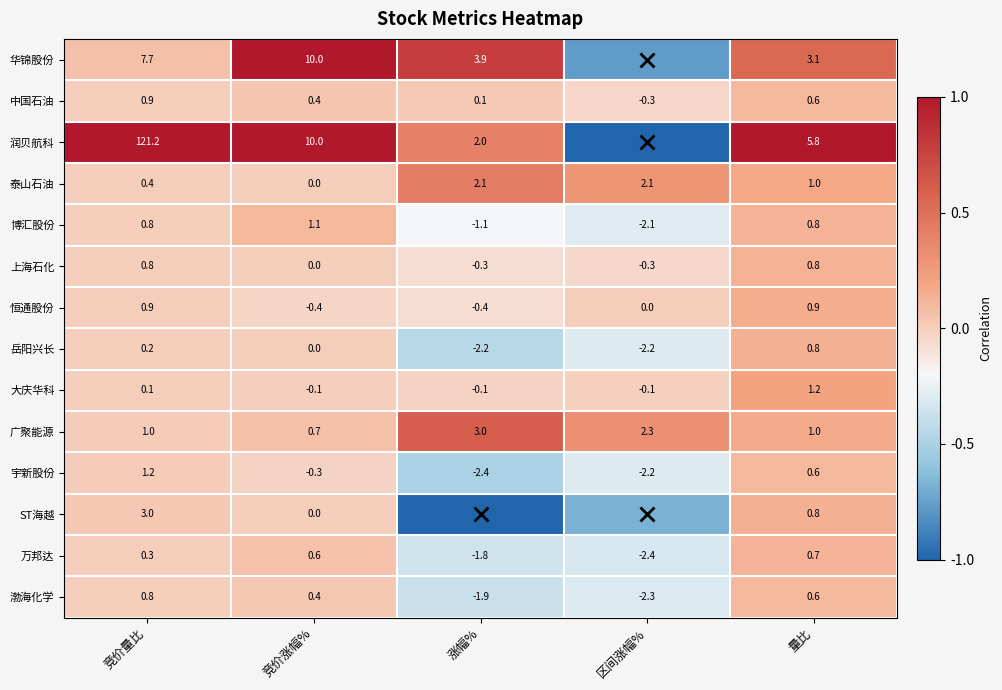

At which label does 宇新股份 reach its minimum?

涨幅%